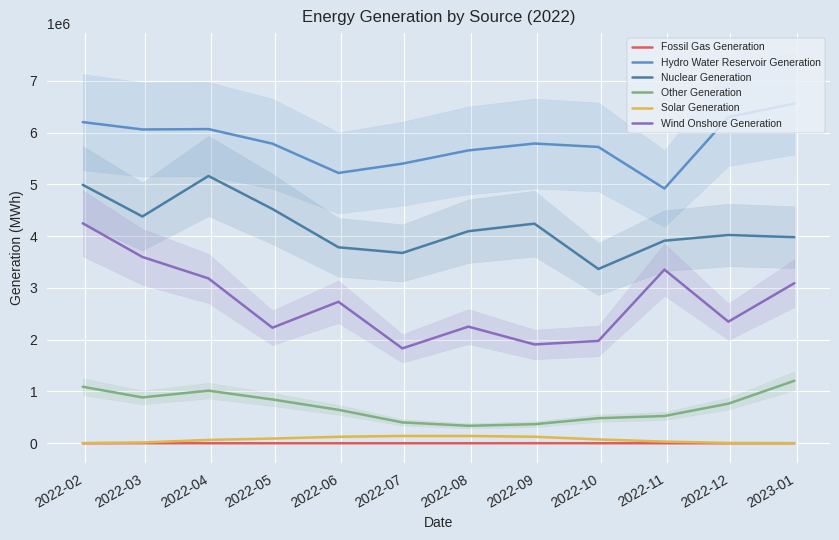

True or false: Solar Generation and Nuclear Generation intersect in this chart.

False